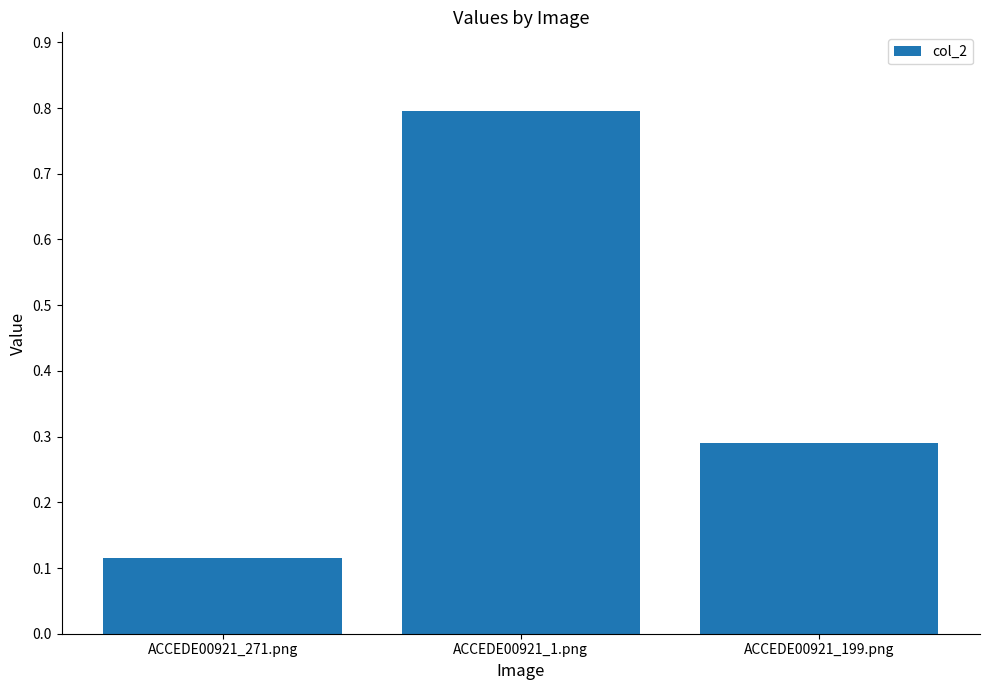

How many bars are there in total?

3